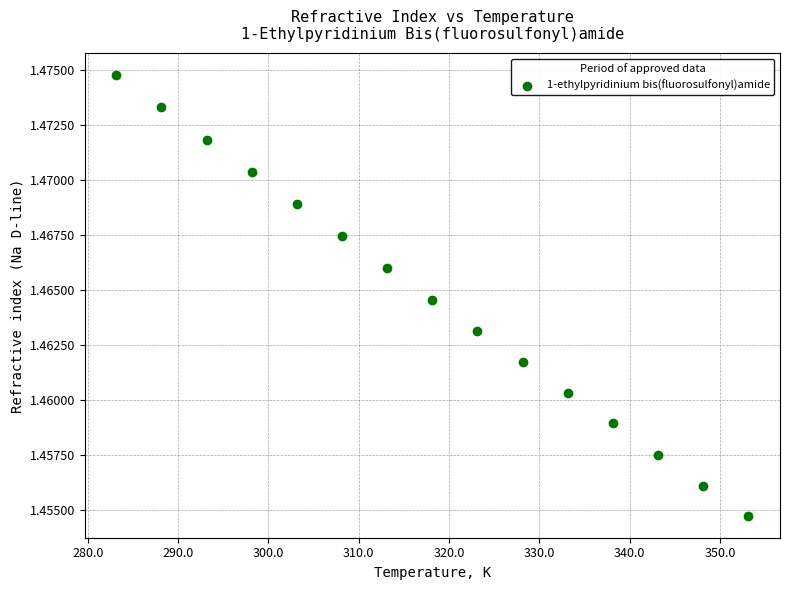

What is the range of X values (max minus min)?

70.0